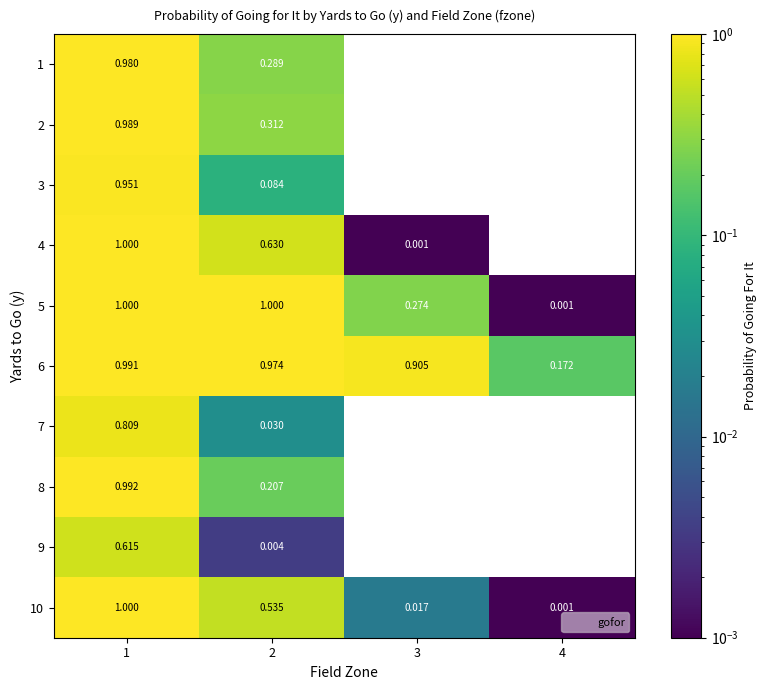

What is the maximum value shown in the chart?

1.0